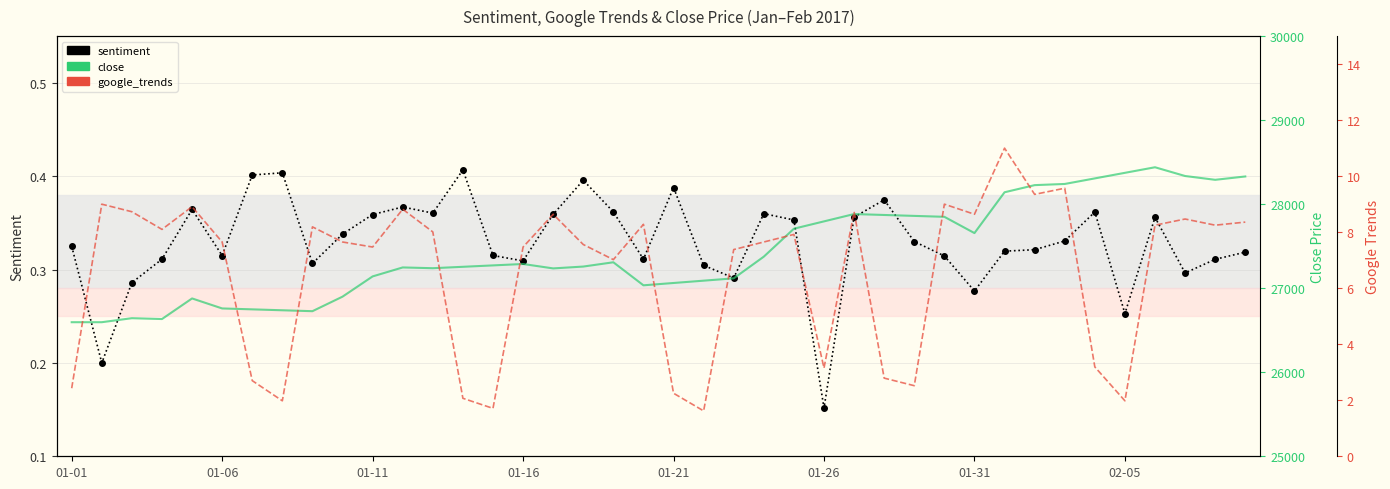

True or false: google_trends has more than 0 points higher than both neighbors.

True